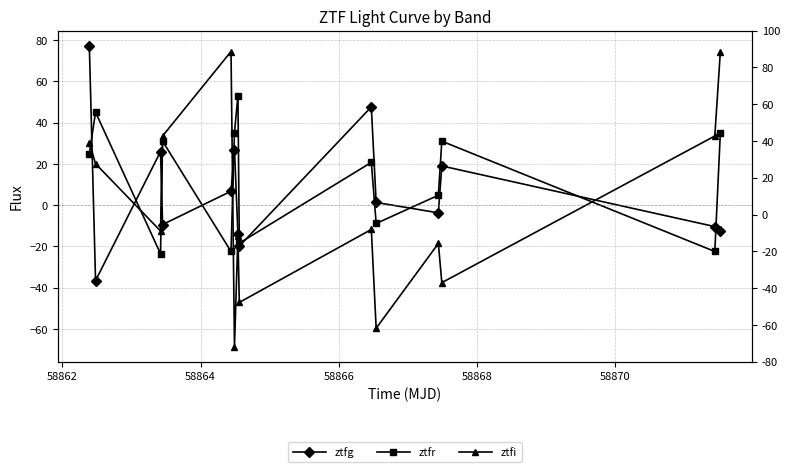

After their last crossing, which series has the higher values: ztfi or ztfg?

ztfi